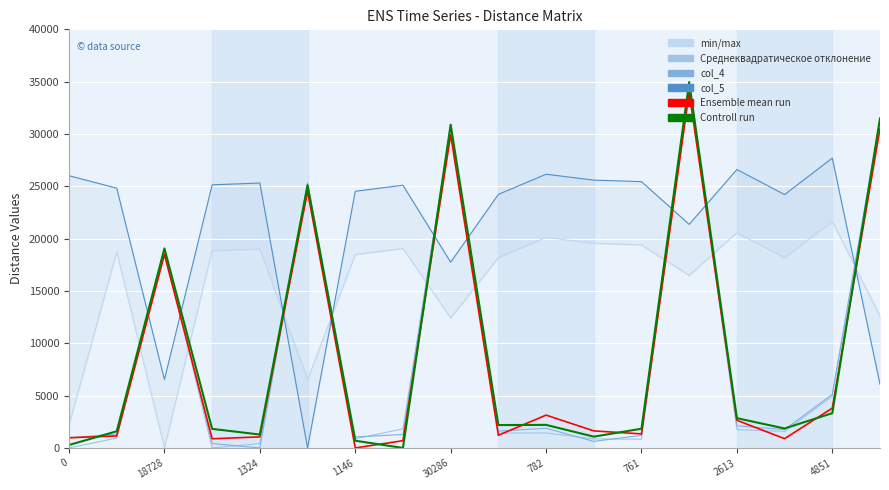

How many lines are shown in the chart?

6